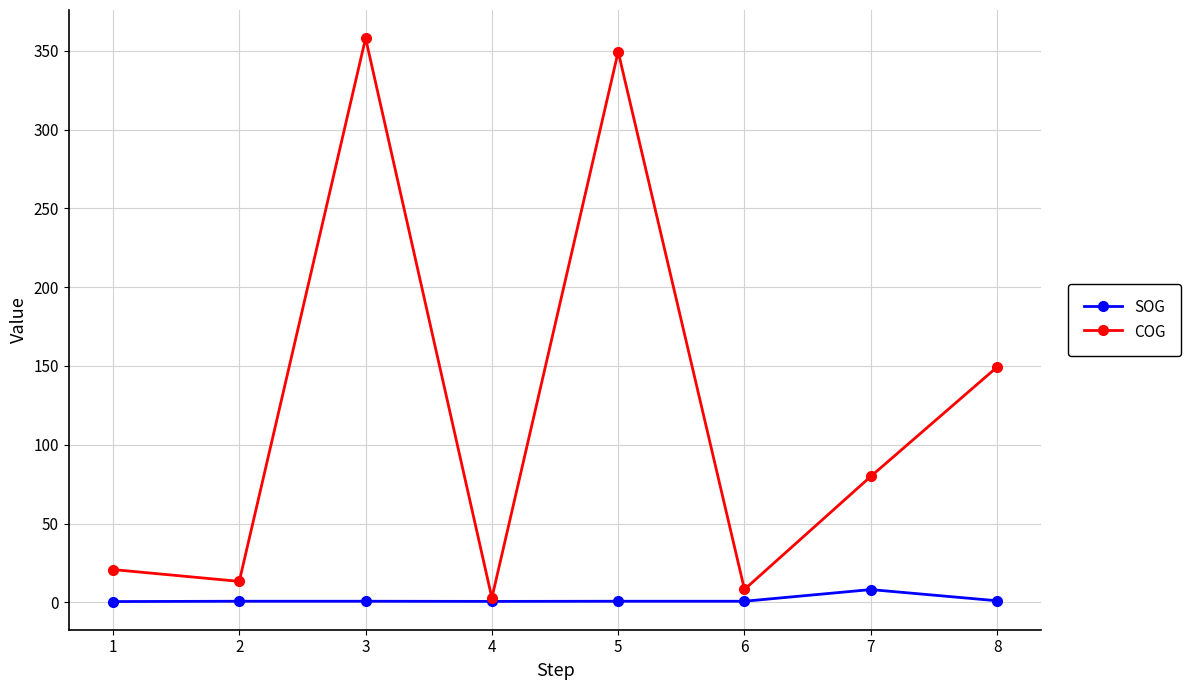

How many interior local peaks does the COG series have?

2